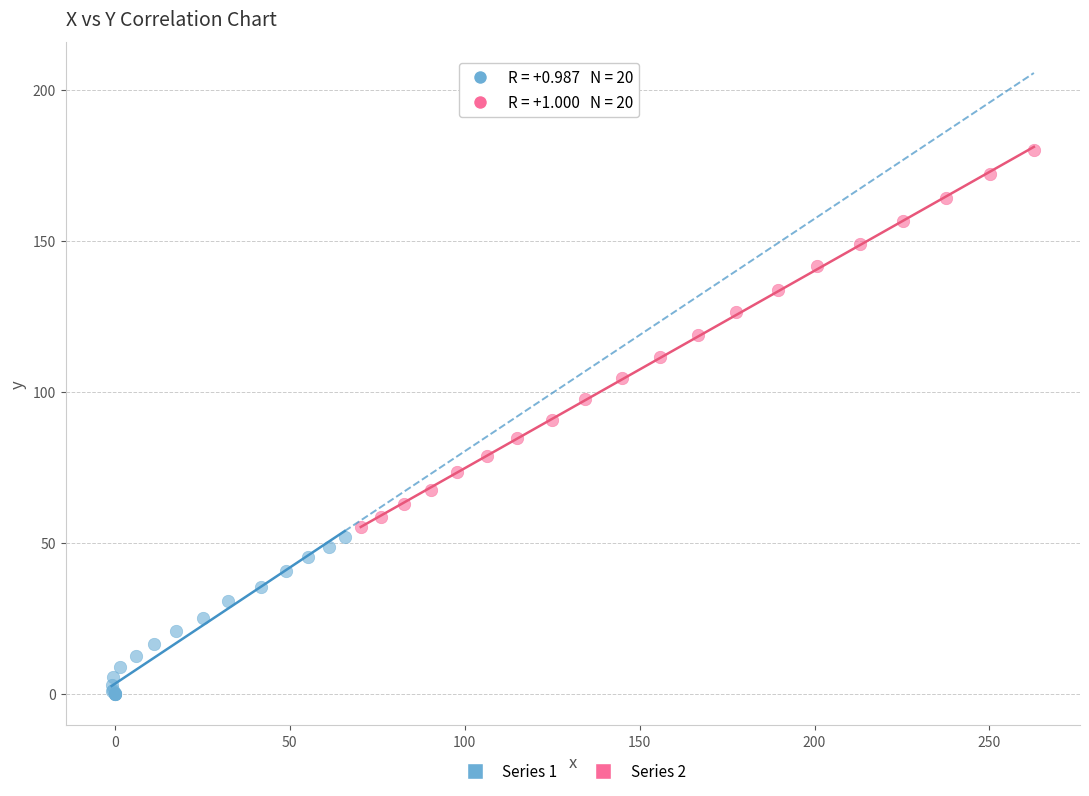

Which series contains the lowest Y value?

Series 1